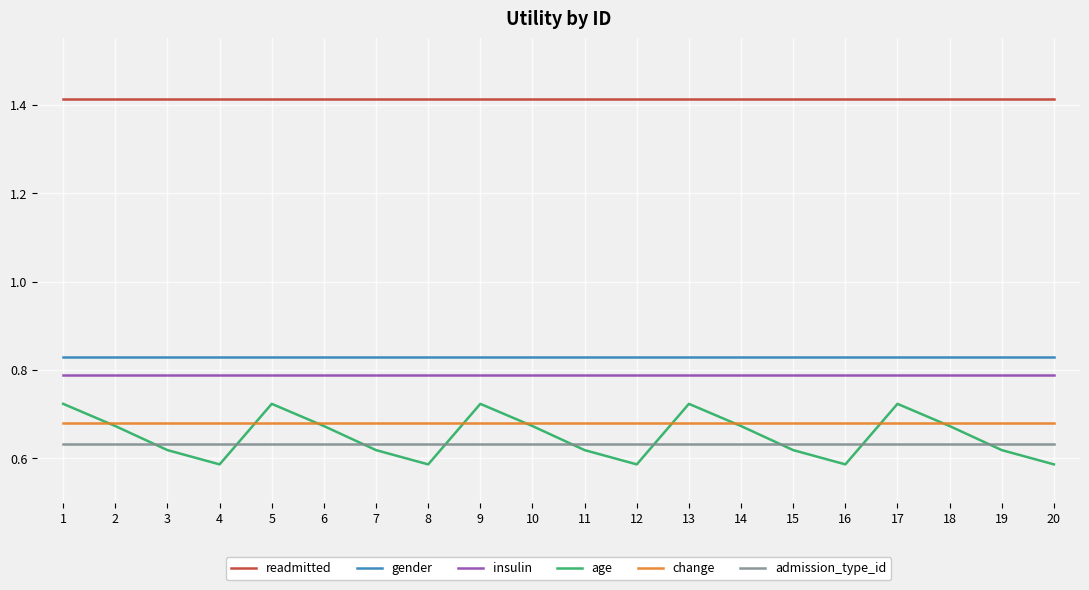

Is it true that gender equals 0.2 at 15?

False